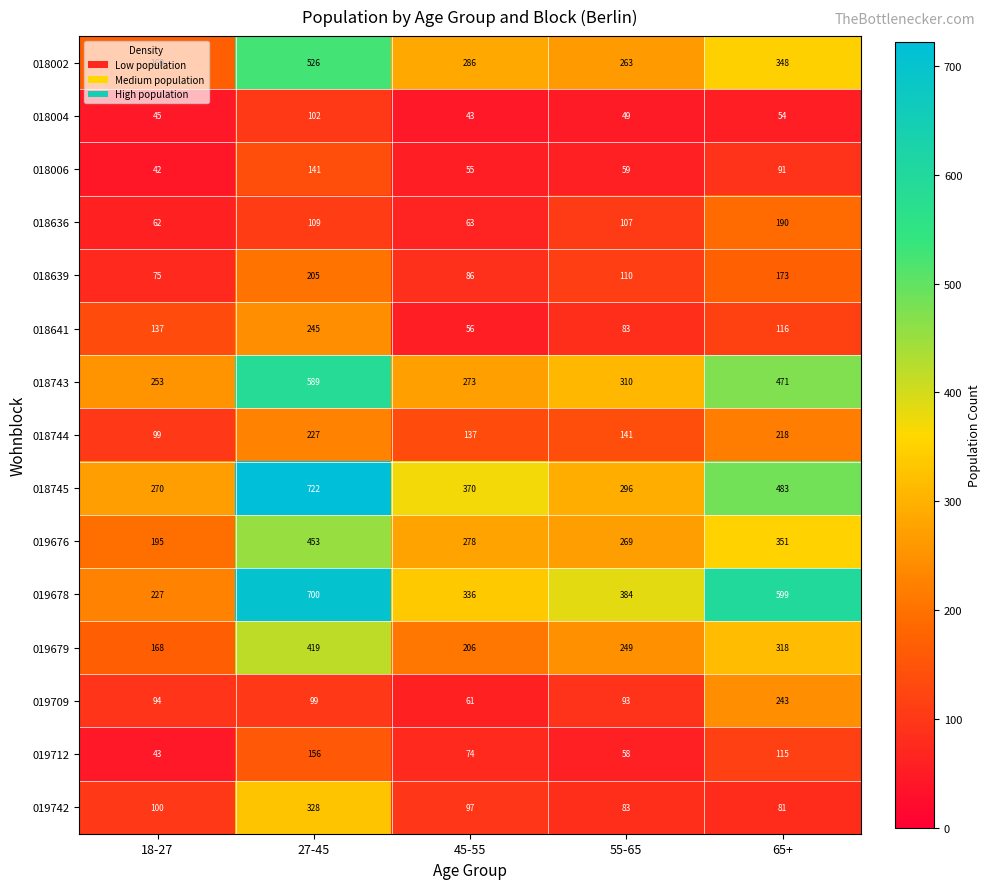

What is the spread (max minus min) of values at 45-55?

327